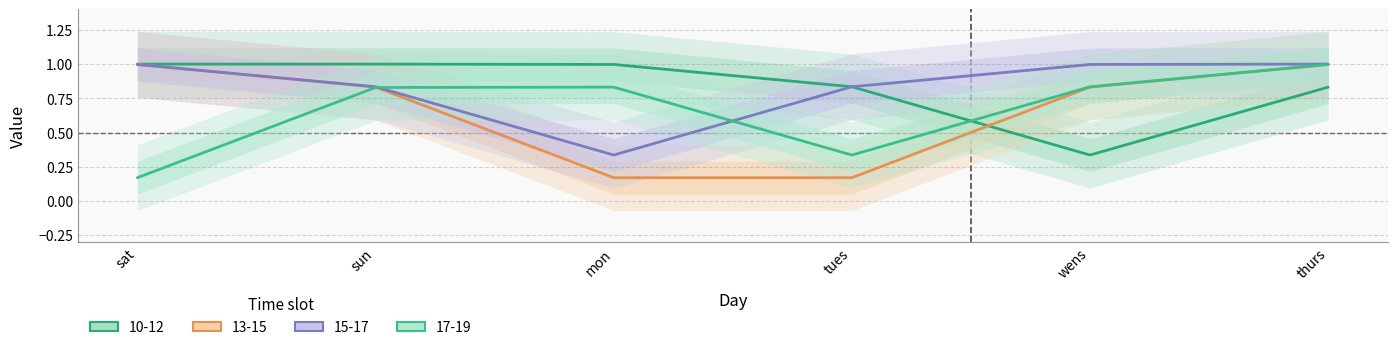

True or false: 17-19 and 10-12 intersect in this chart.

True